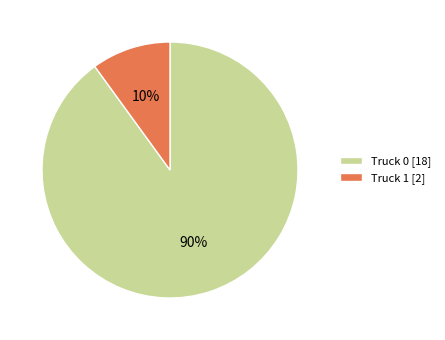

Is Truck 0 the majority of the pie?

Yes